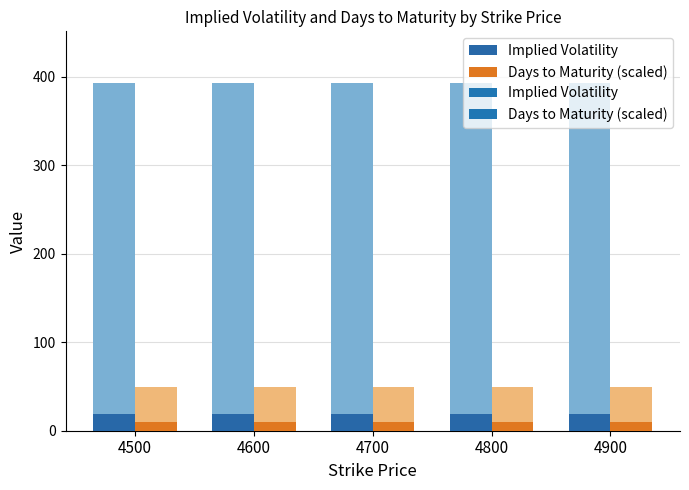

List the series in order of their peak value, lowest first.

Days to Maturity (scaled), Implied Volatility